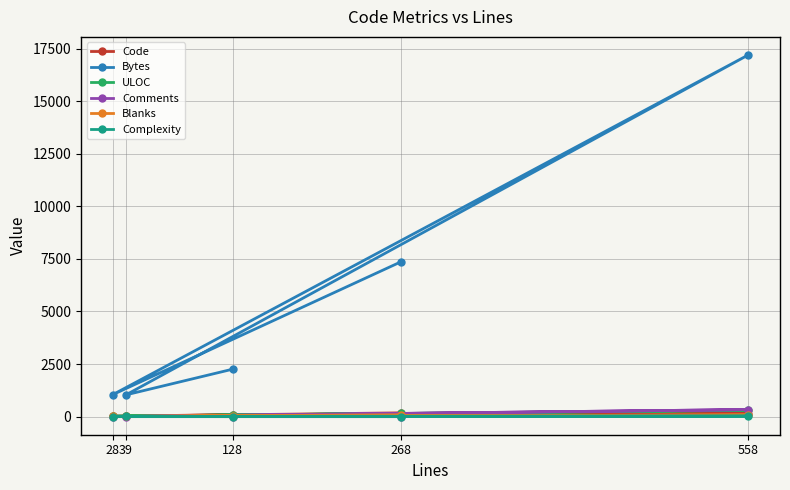

True or false: Blanks and ULOC intersect in this chart.

False